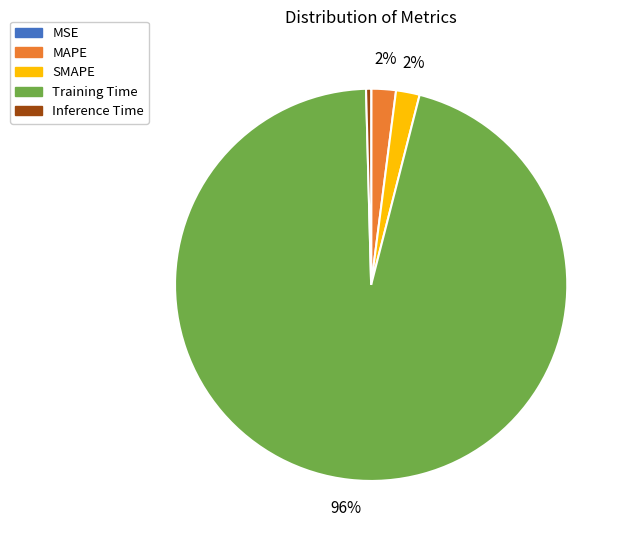

What is the largest slice in the pie chart?

Training Time